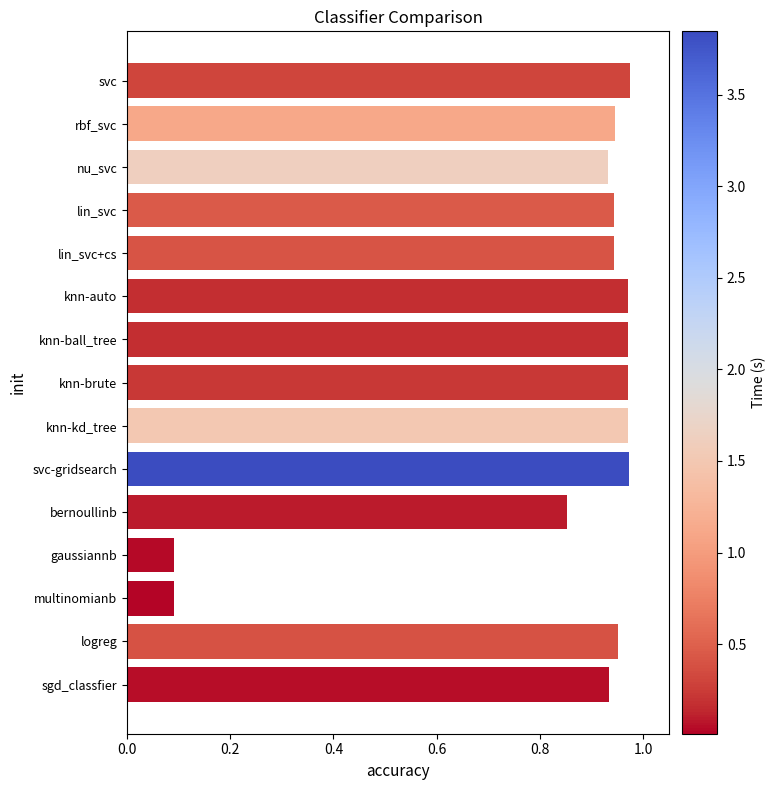

What is the sum of all values?

12.5